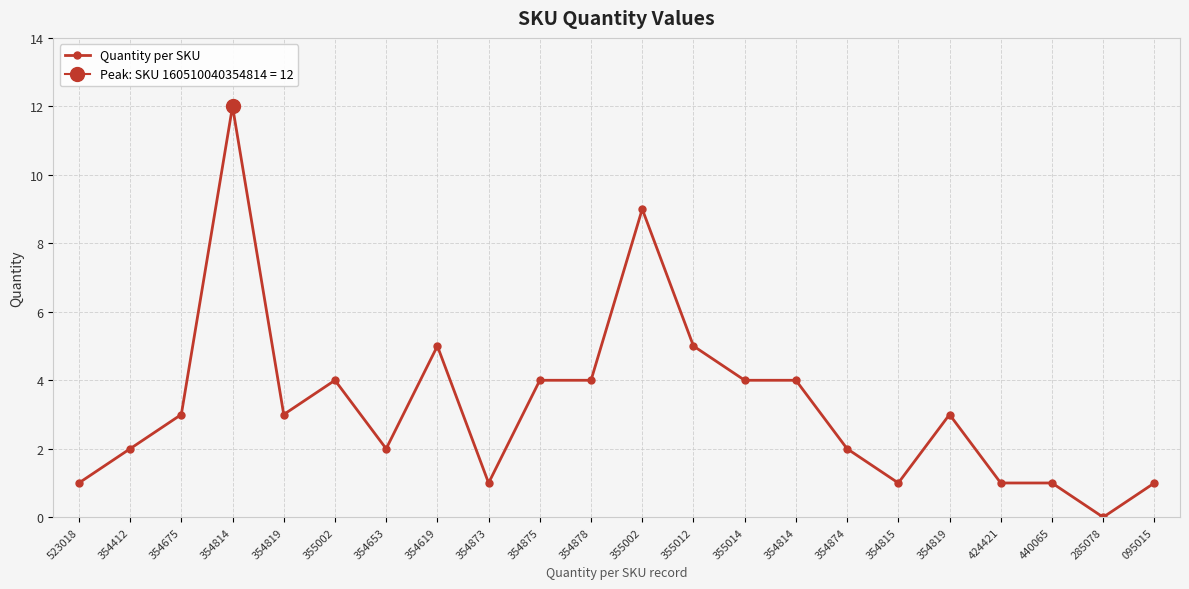

Reading left to right, transcribe all the data shown in this chart.

523018=1	354412=2	354675=3	354814=12	354819=3	355002=4	354653=2	354619=5	354873=1	354875=4	354878=4	355002=9	355012=5	355014=4	354814=4	354874=2	354815=1	354819=3	424421=1	440065=1	285078=0	095015=1